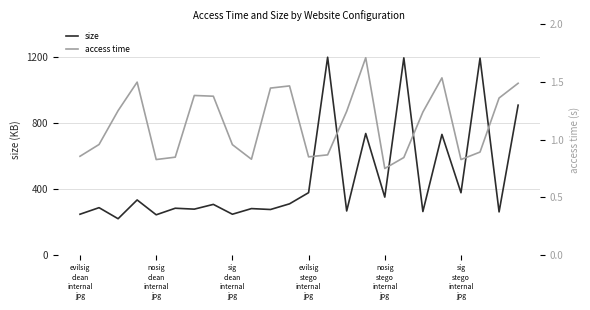

What is the lowest value of the size series?

218.6